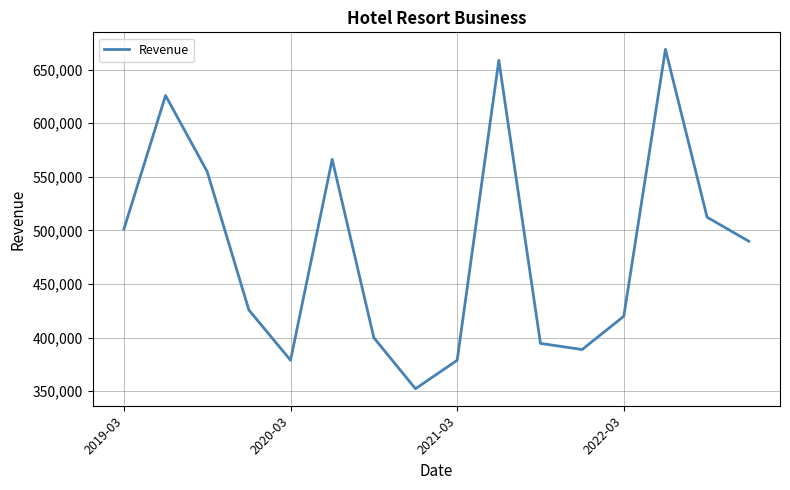

What is the difference between the maximum and minimum values?

316600